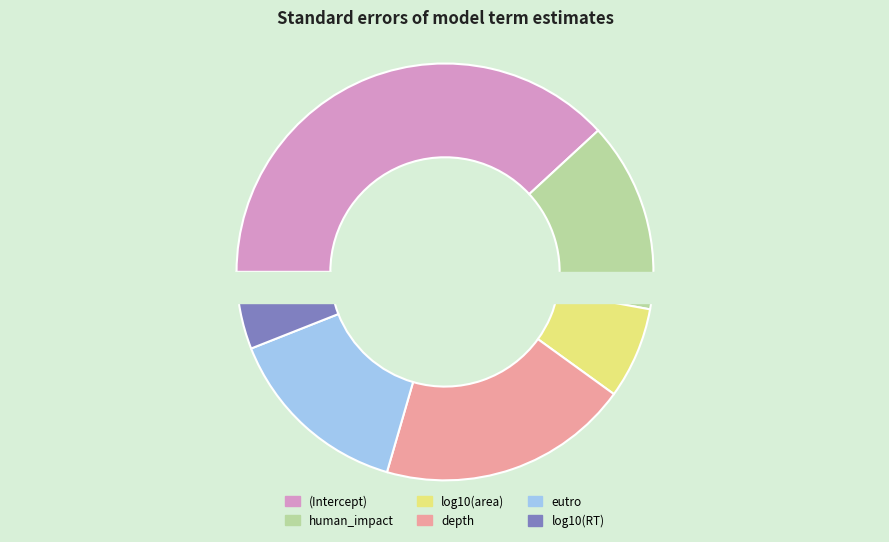

To the nearest percent, what percentage of the pie is eutro?

15%